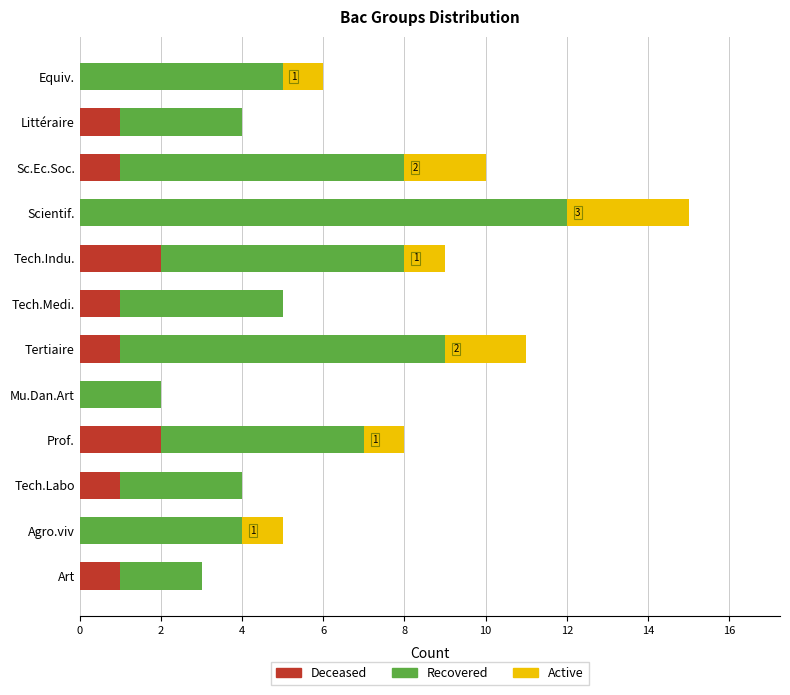

How many data points does each series have?

12